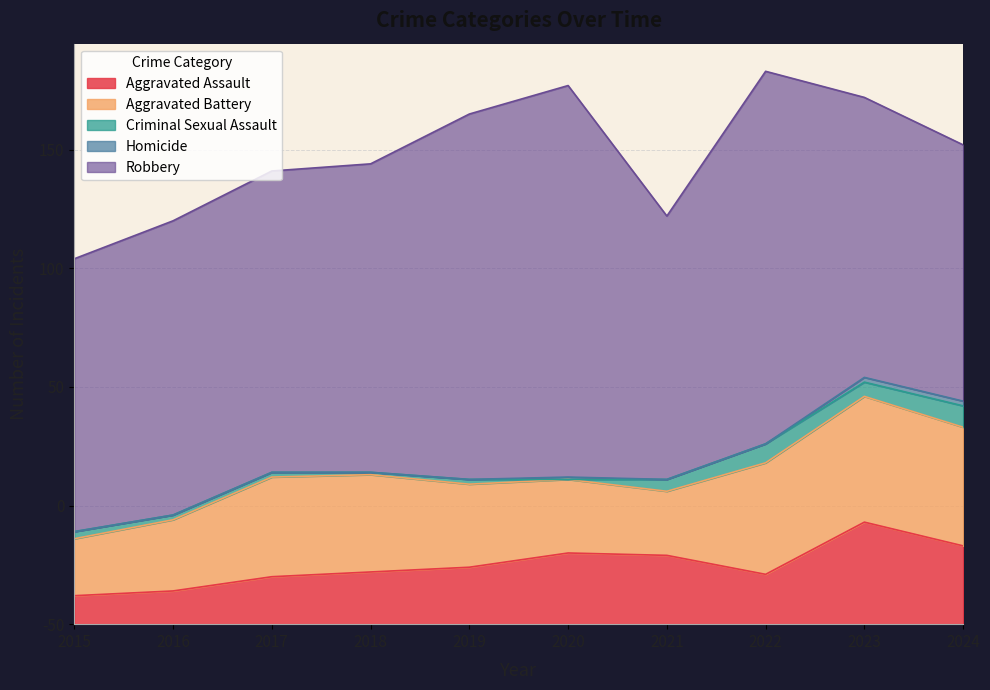

At which label is Robbery closest to 136?

2018